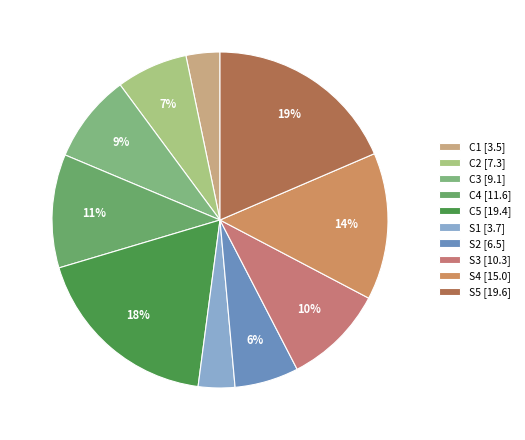

Approximately how many times larger is the value at C2 compared to S2?

1.1